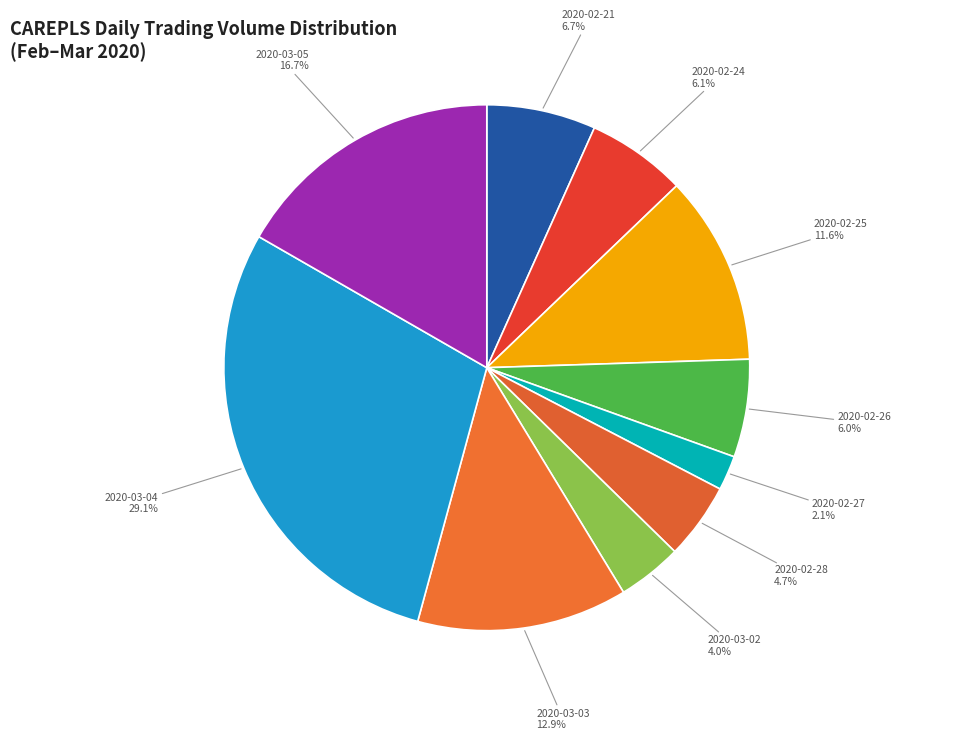

To the nearest percent, what portion does 2020-03-04 represent?

29%